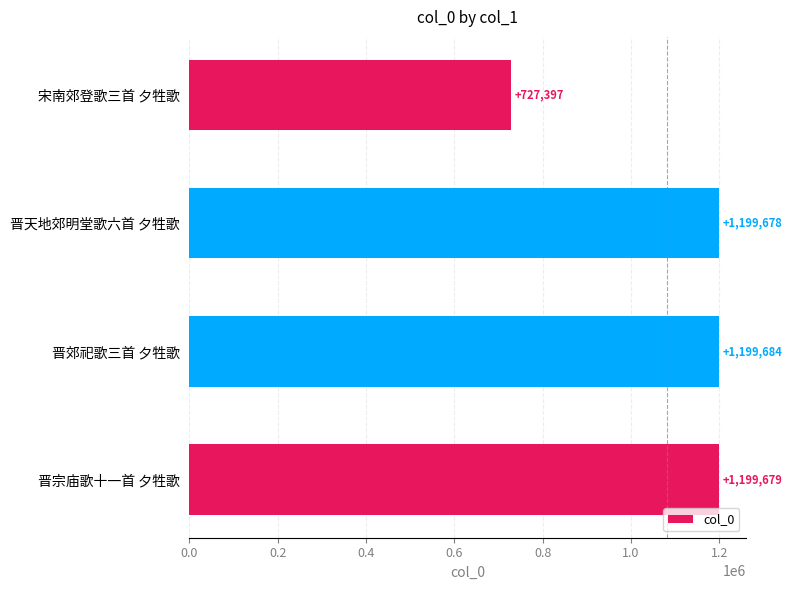

What is the difference between the values at 晋天地郊明堂歌六首 夕牲歌 and 晋郊祀歌三首 夕牲歌?

6